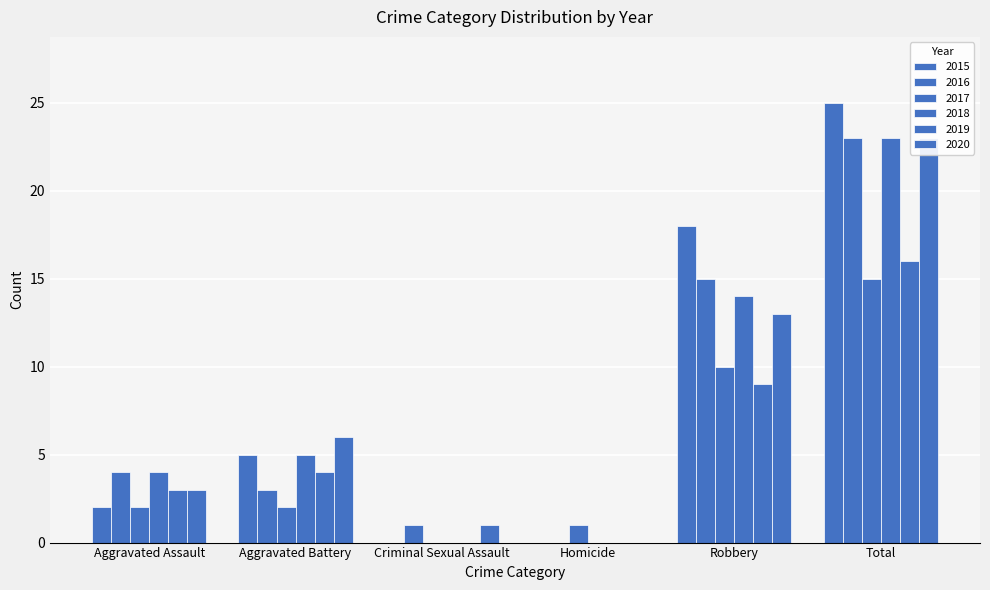

What is the spread (max minus min) of values at Criminal Sexual Assault?

1